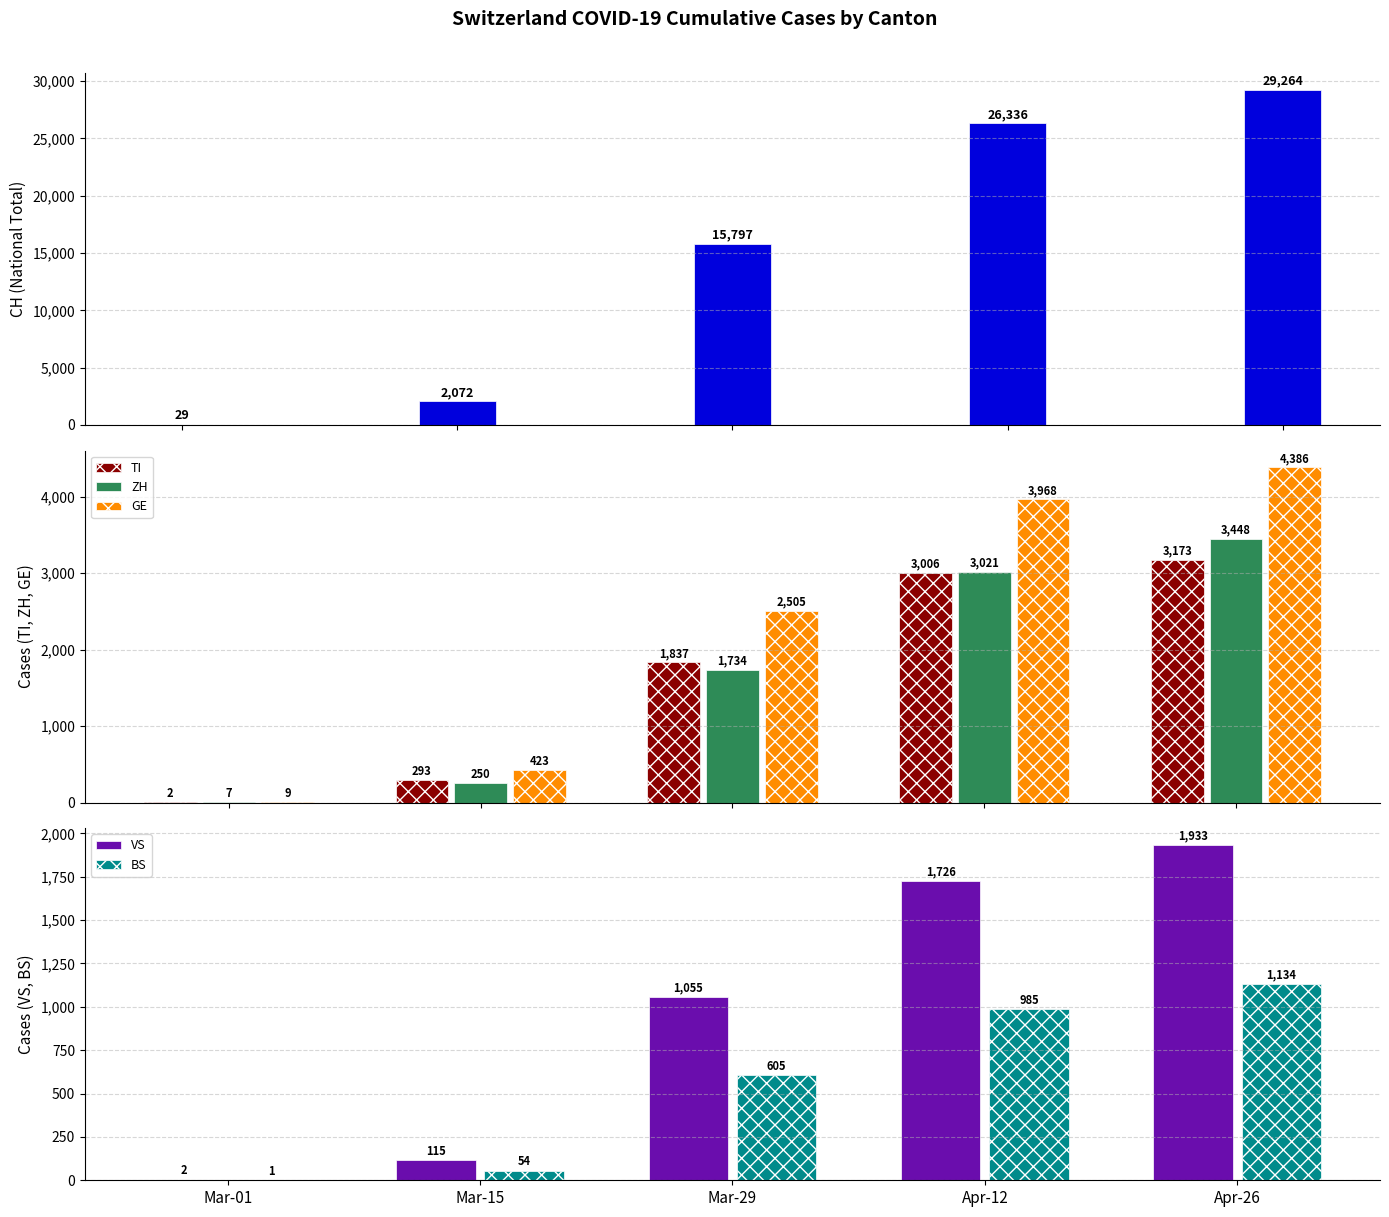

The value of TI at Apr-26 is 3173. True or false?

True